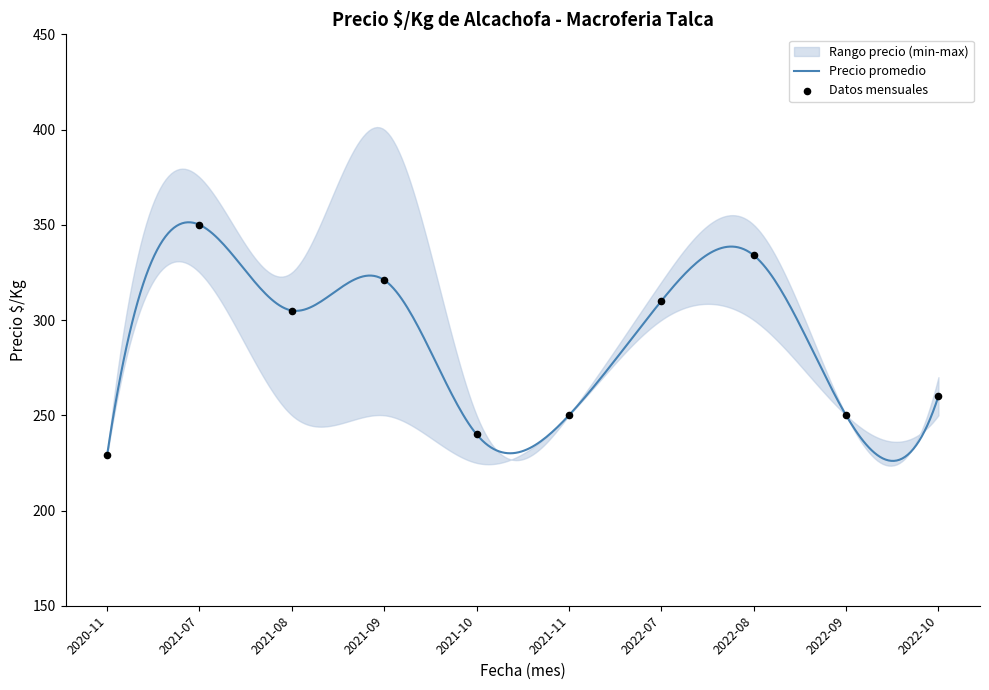

What is the lowest value of the Precio promedio series?

226.1